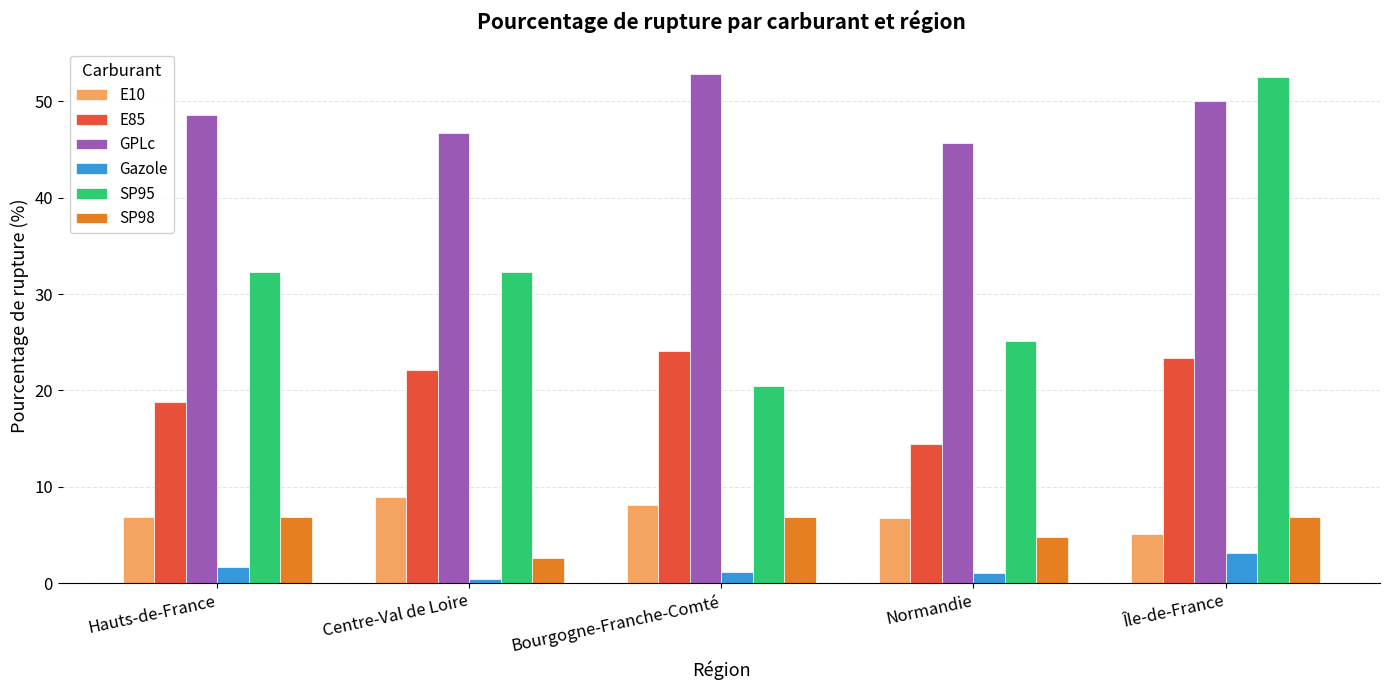

True or false: GPLc has a value of 23.4 at Hauts-de-France.

False